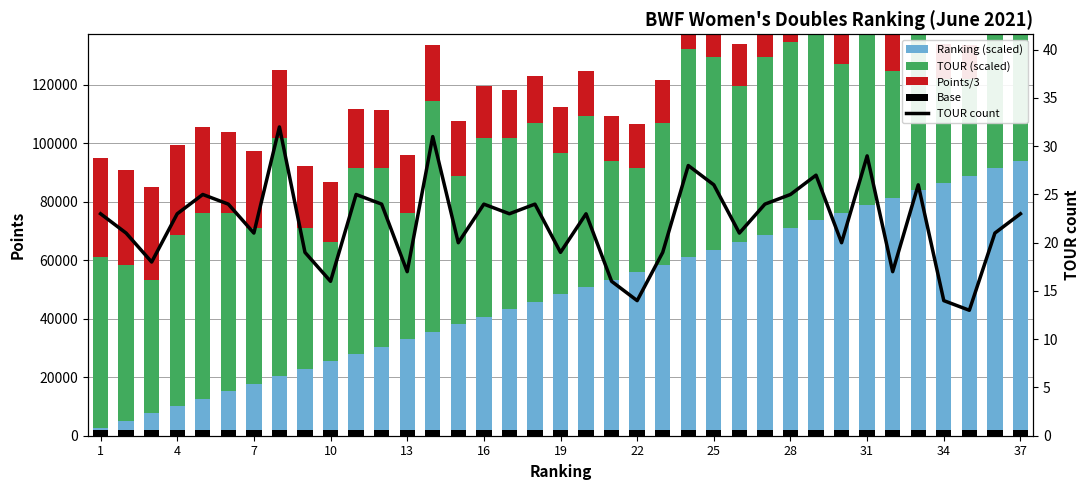

What is the sum of the Base values at 35 and 15?

4064.3